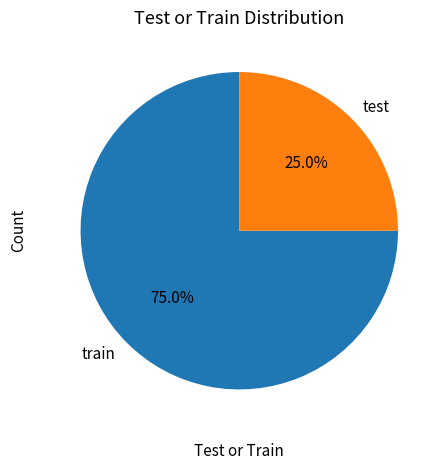

Which slice is the smallest?

test